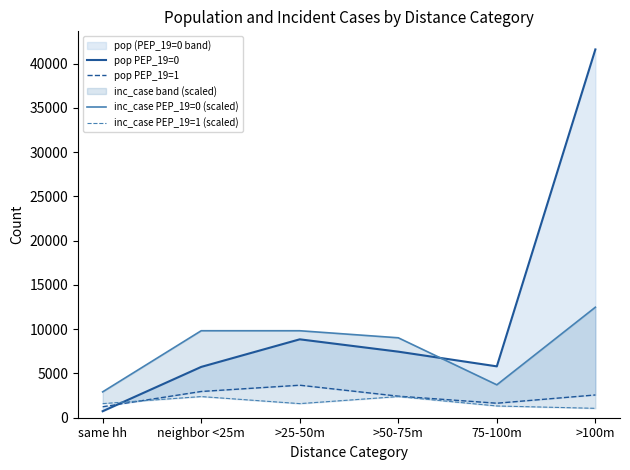

Is it true that inc_case PEP_19=0 (scaled) equals 9824.4 at >25-50m?

True